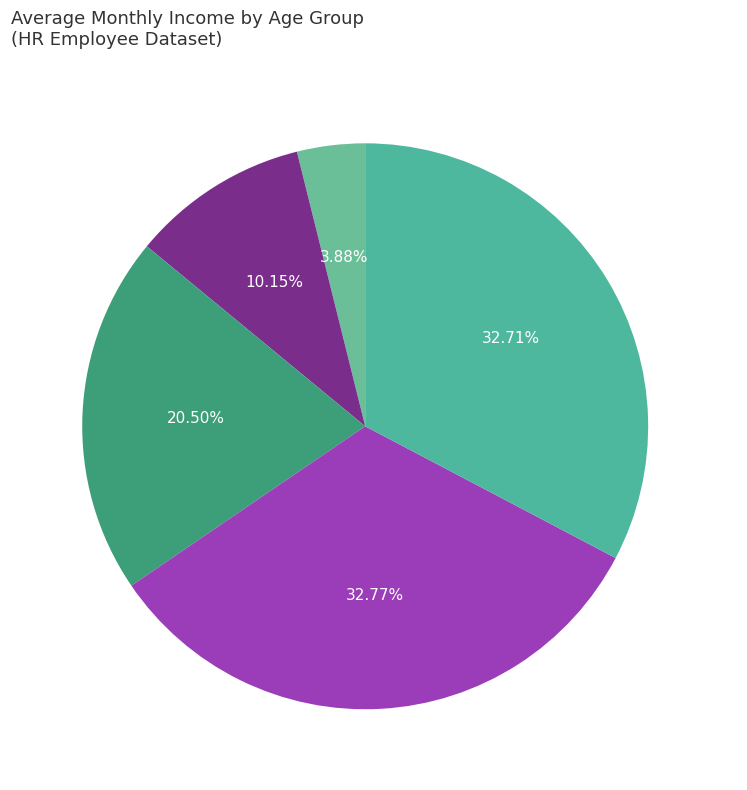

Approximately how many times larger is the value at 56 and Above compared to 26-35?

3.2